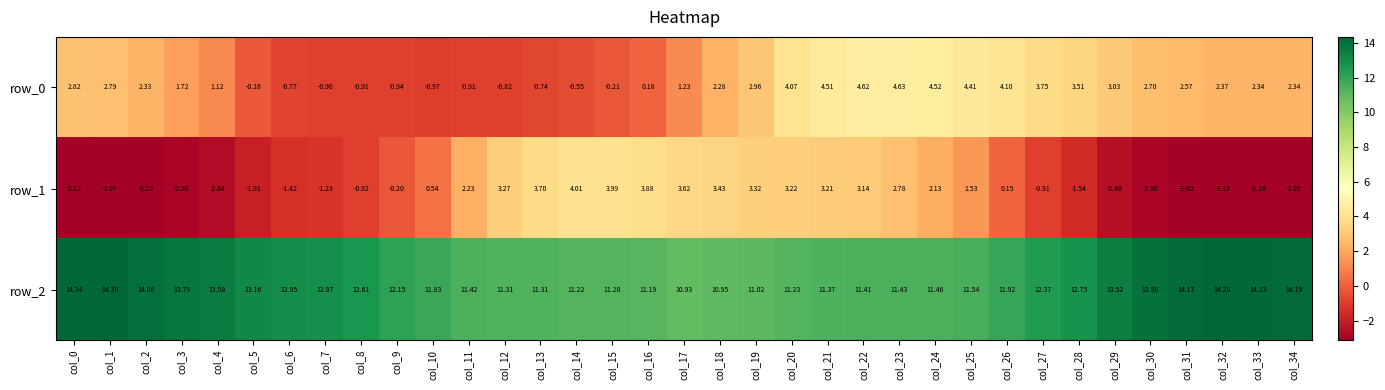

Which category has the highest value across all series?

col_0